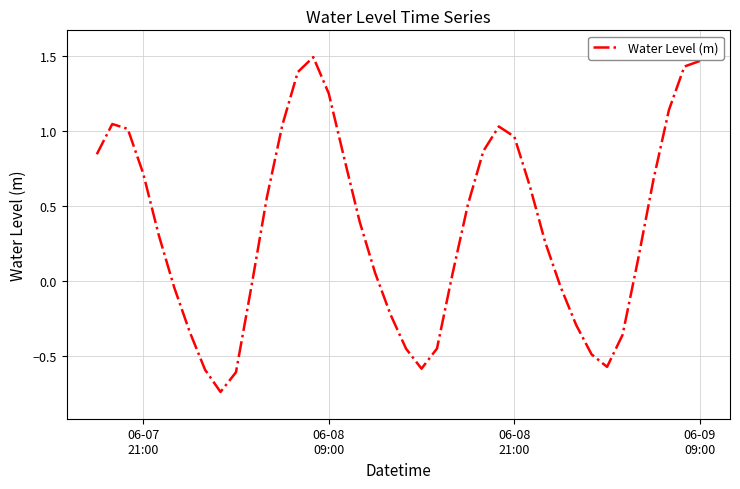

Count the number of categories in the chart.

40